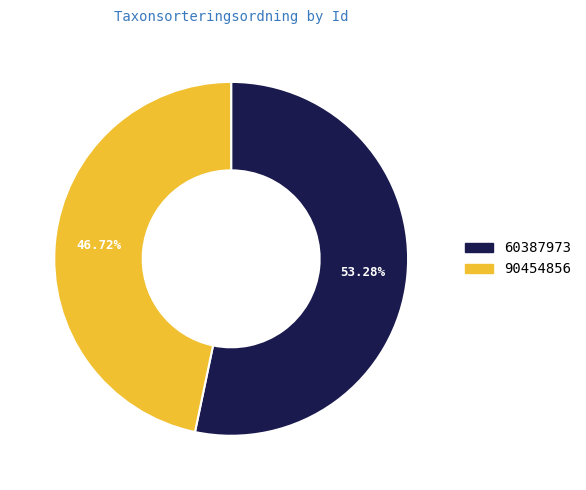

How many slices are in this pie chart?

2